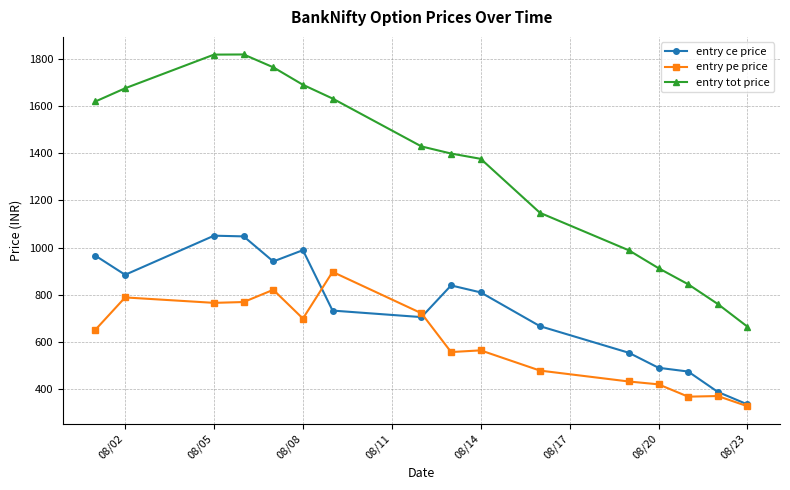

How many data points in entry pe price are less than 653?

8